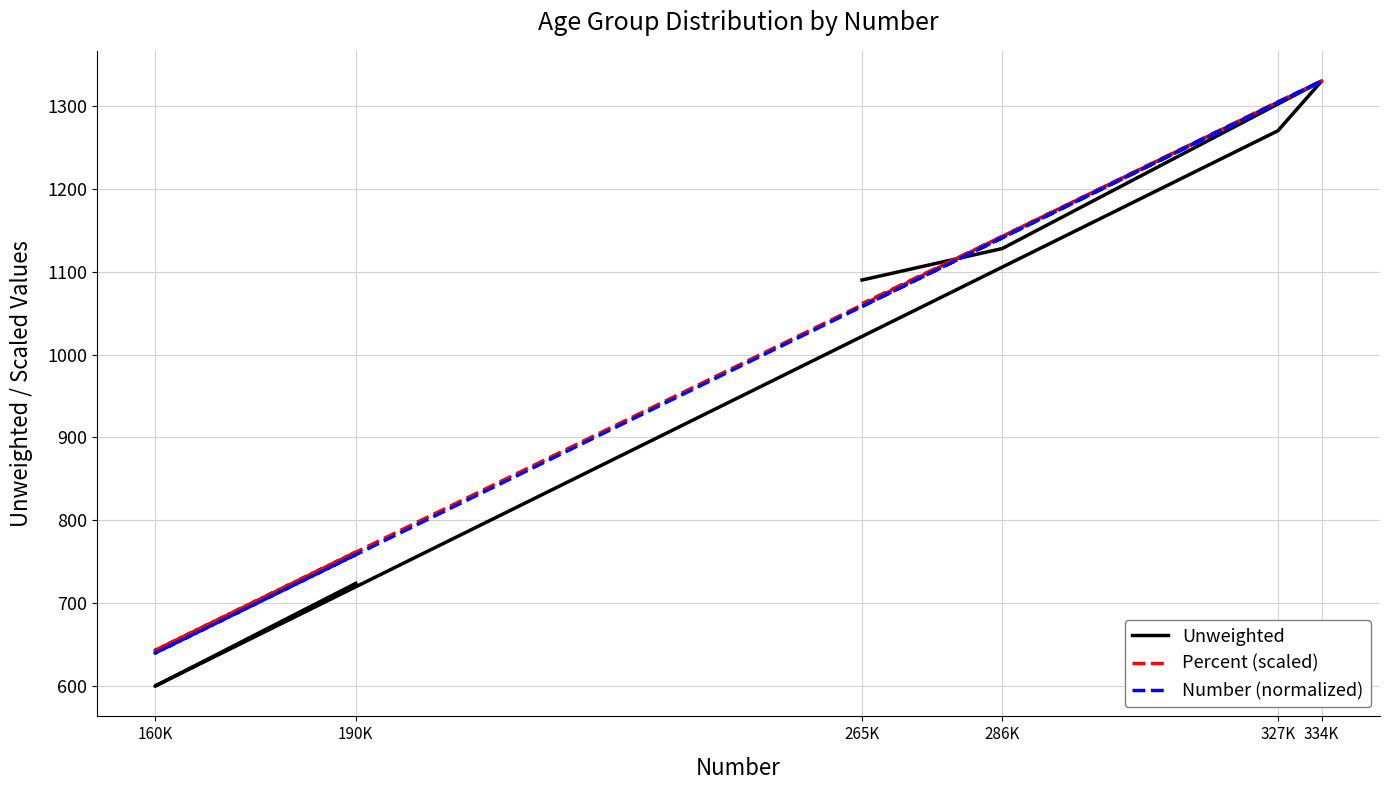

How many data points in Unweighted are above 1128?

2